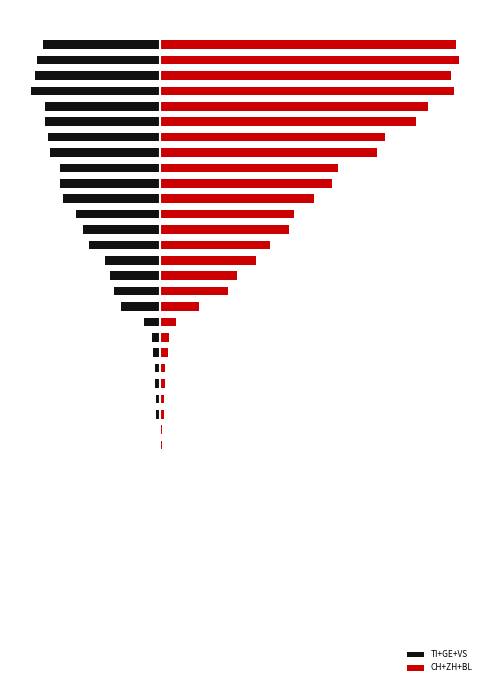

At which label is CH+ZH+BL closest to 179?

29